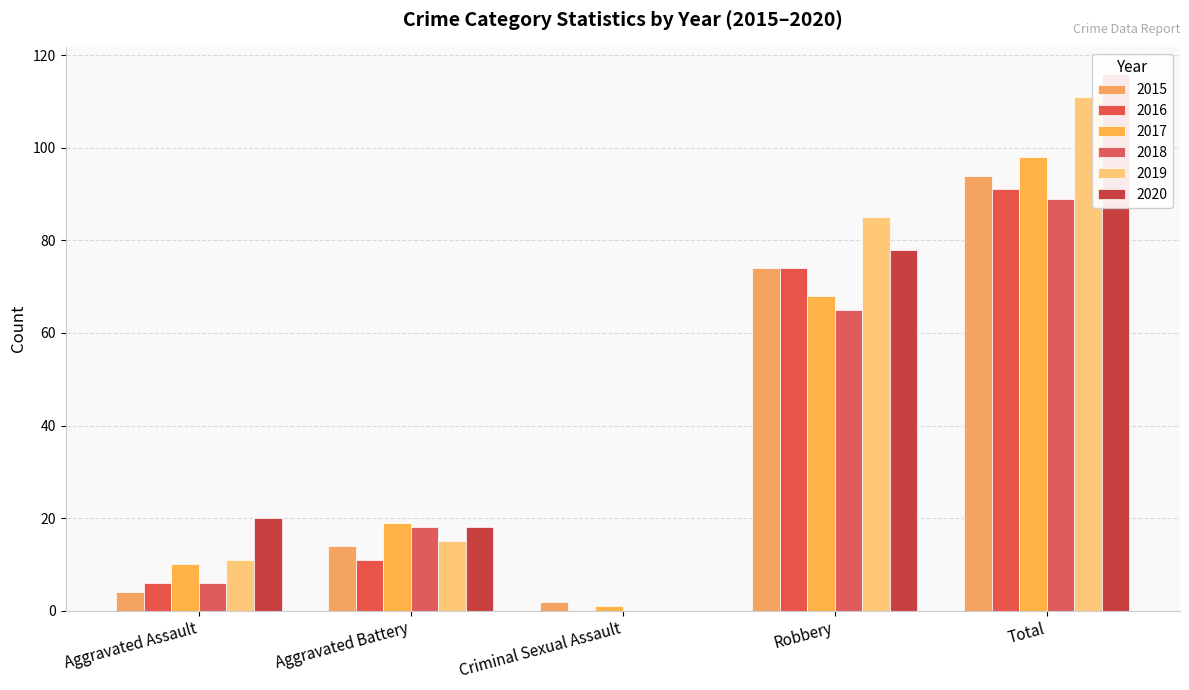

Where is 2017 nearest to the value 49?

Robbery